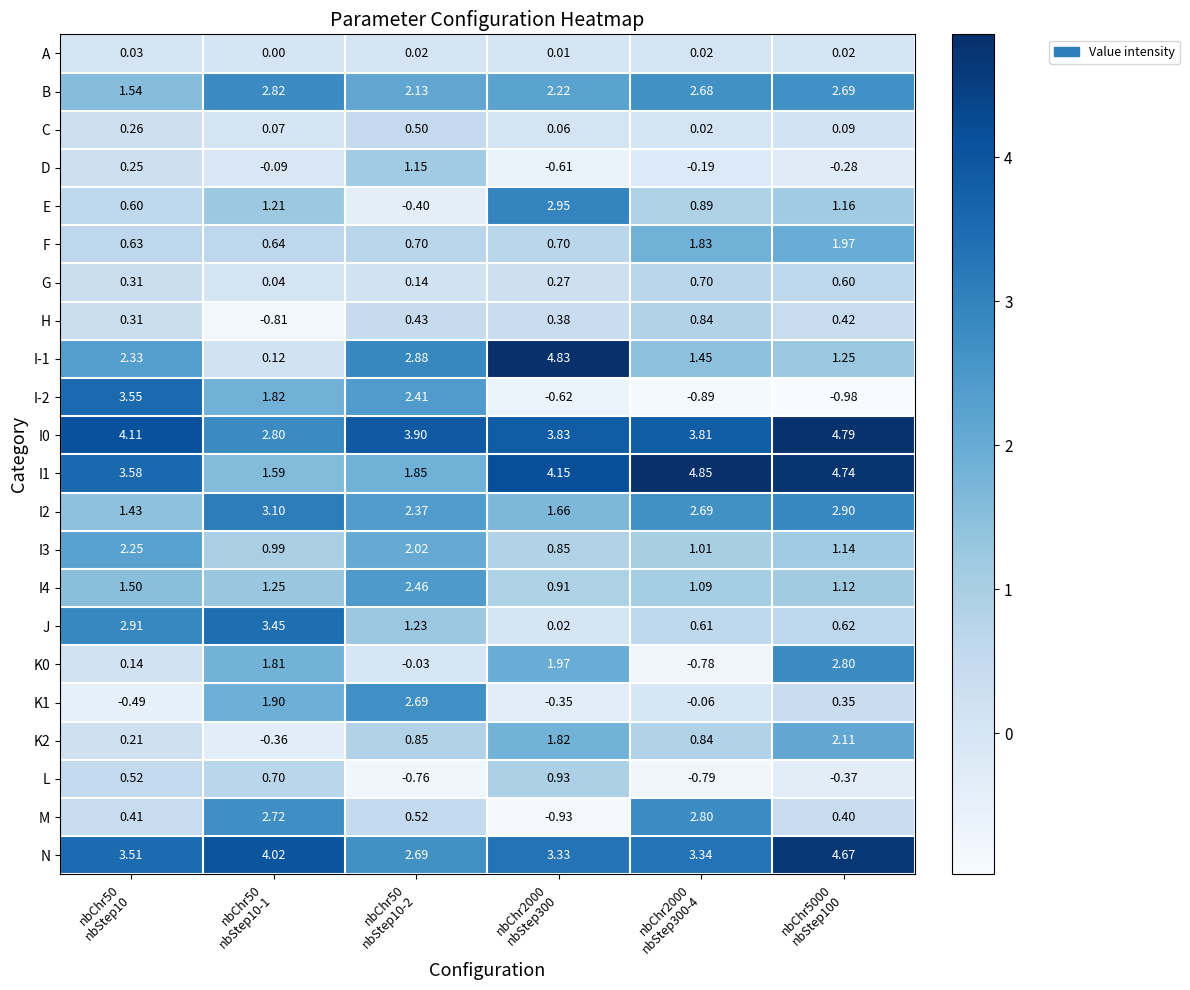

Between nbChr50
nbStep10-1 and nbChr2000
nbStep300-4, which series saw the biggest shift?

I1